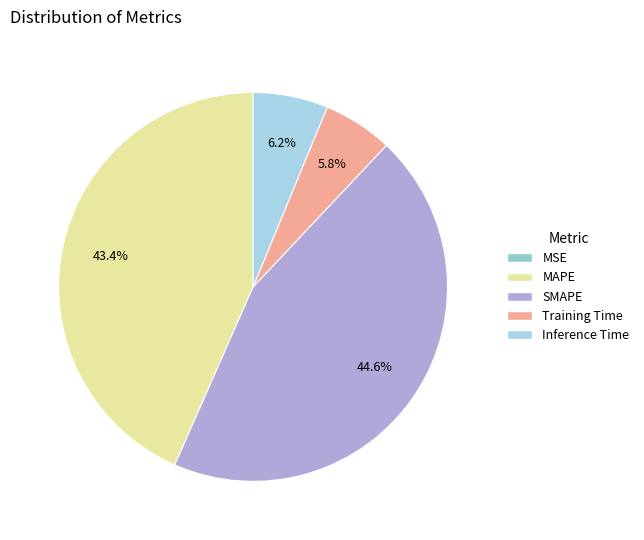

How many slices are in this pie chart?

5